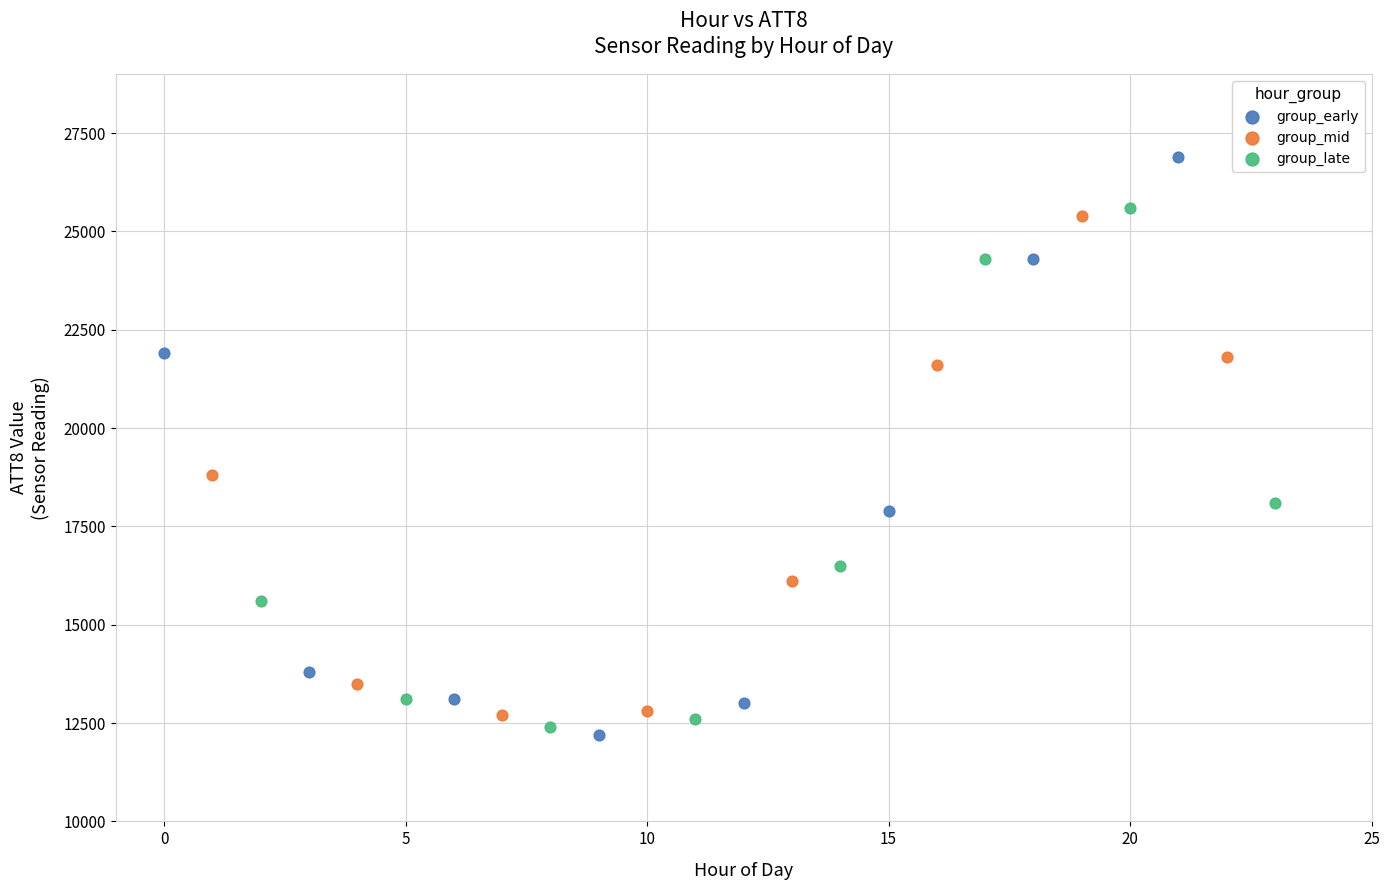

What are all the series names shown in the legend?

group_early, group_mid, group_late